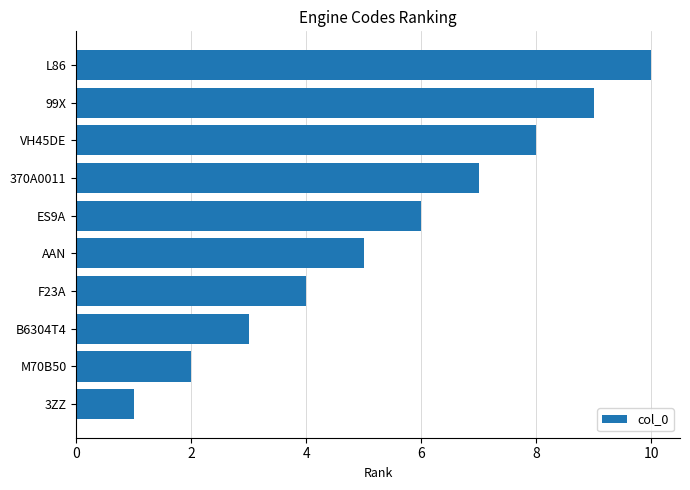

At which label is the value closest to 5?

AAN